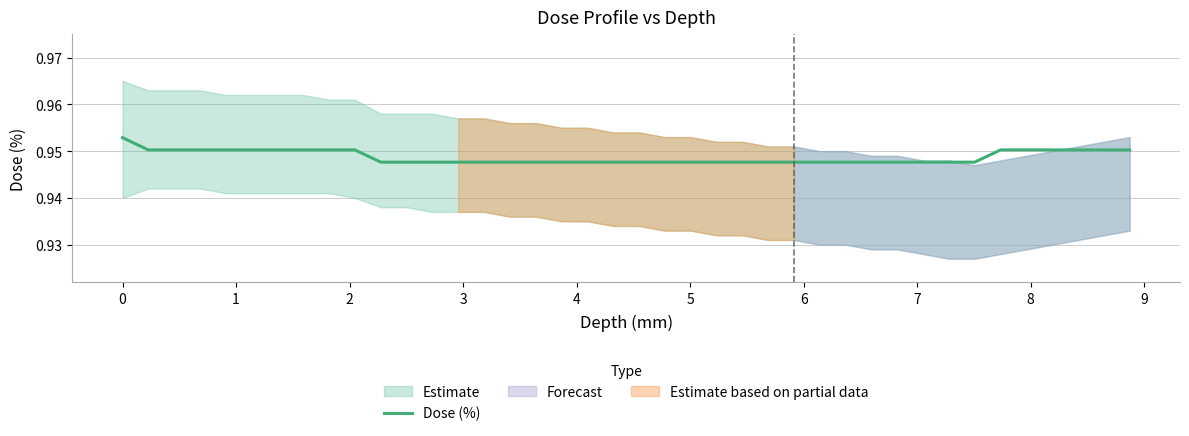

Does the chart display data point markers on the line(s)?

No